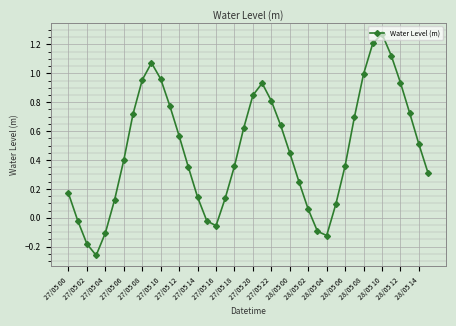

True or false: the data has more than 2 interior local peaks.

True